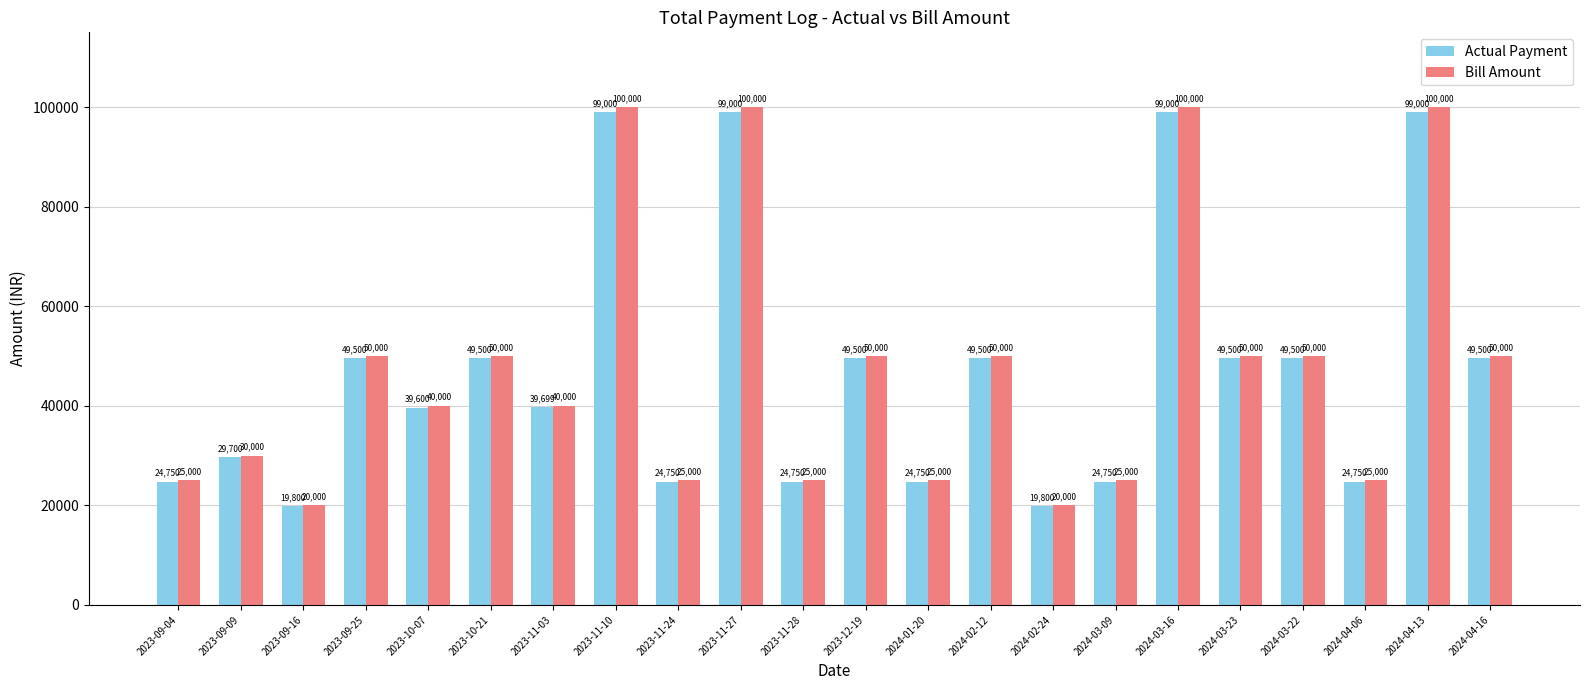

List the series in order of their peak value, lowest first.

Actual Payment, Bill Amount